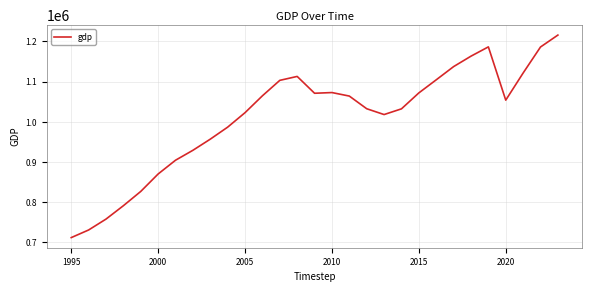

What is the smallest value displayed?

711968.9